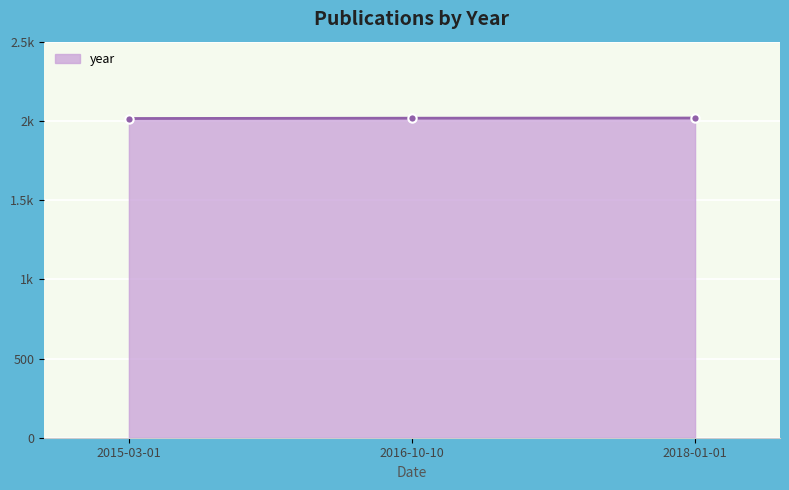

Is this an area chart (filled region under the line)?

Yes